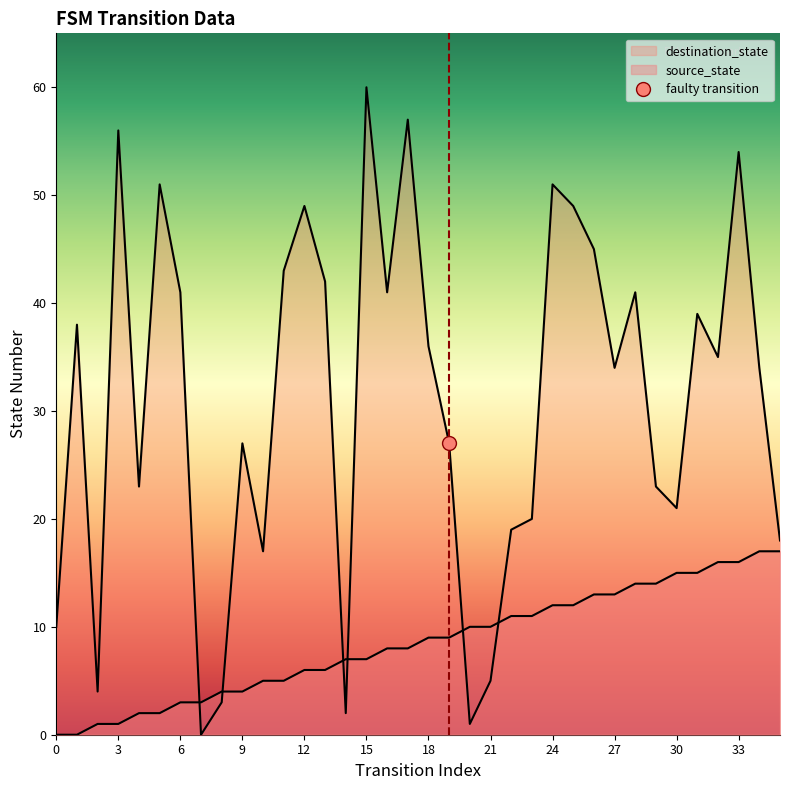

How many data points in source_state are less than 9?

18